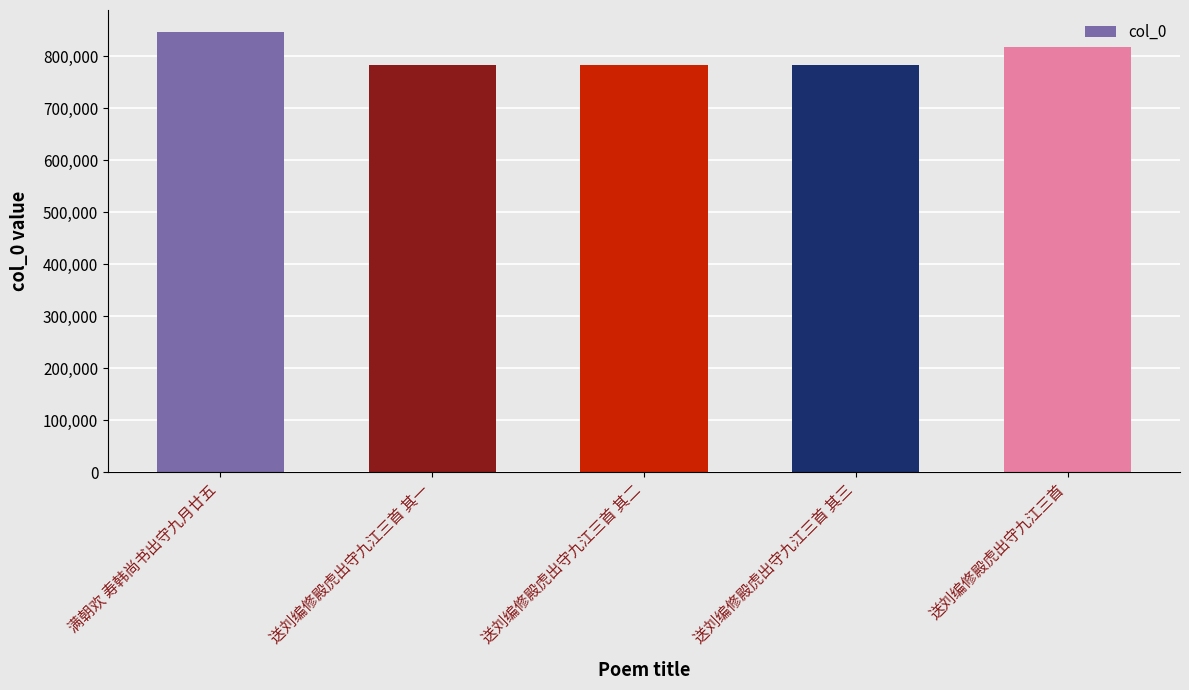

What is the value of the 4th bar from the left?

782537